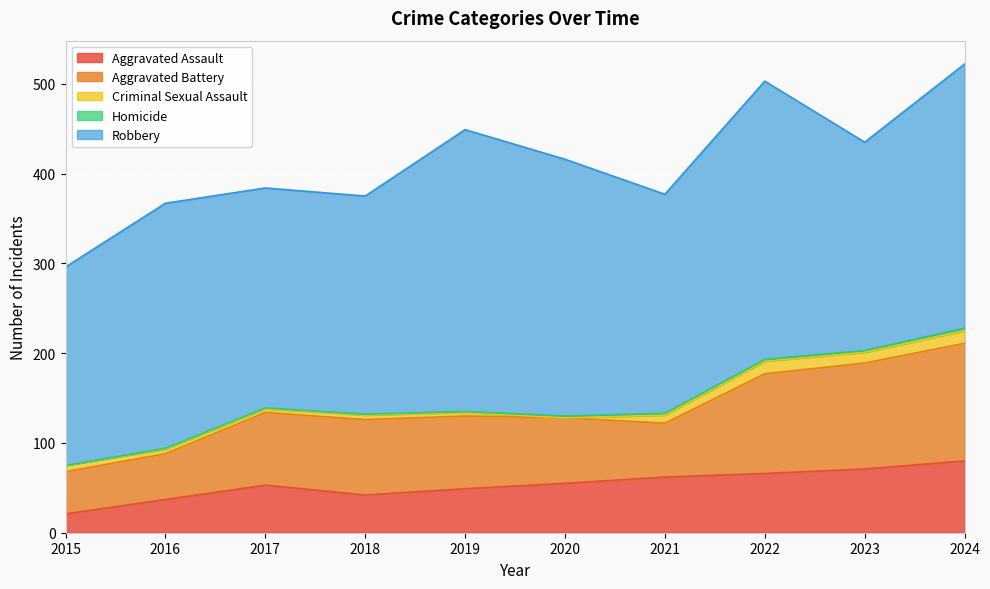

True or false: Homicide and Aggravated Battery cross at least once.

False